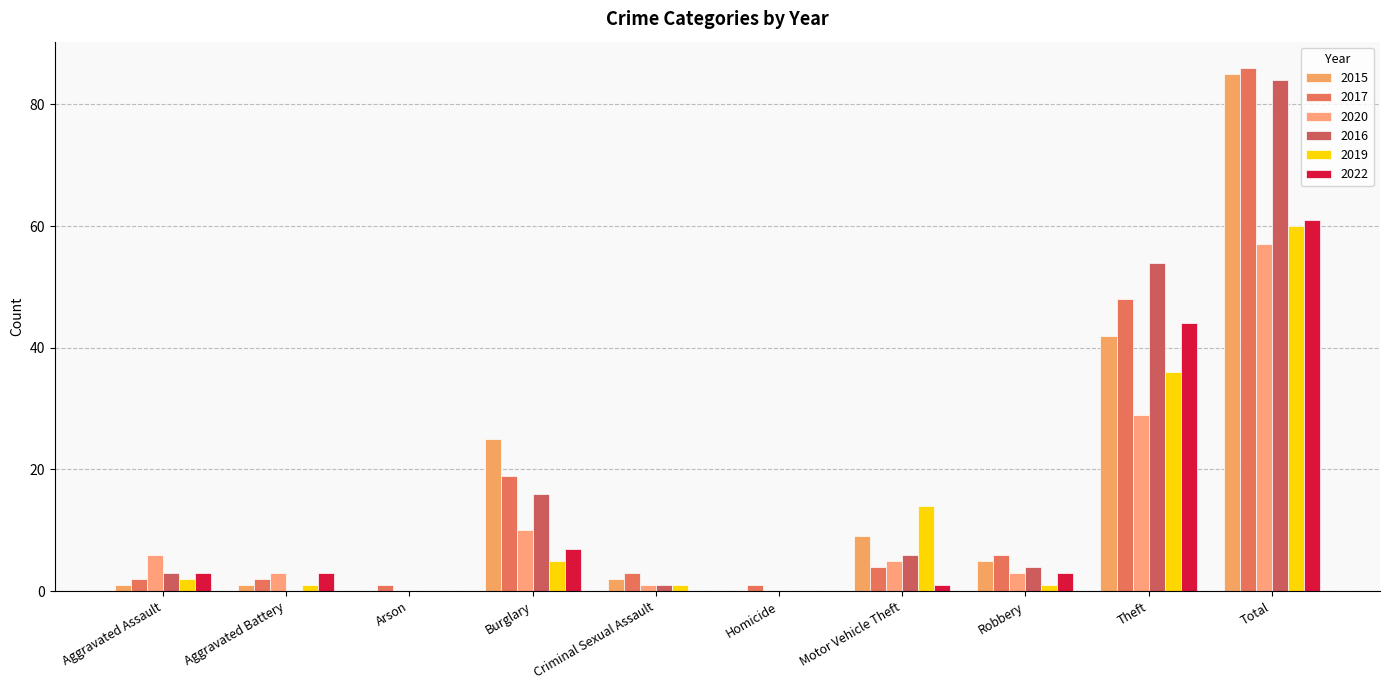

At which label is 2016 closest to 42?

Theft